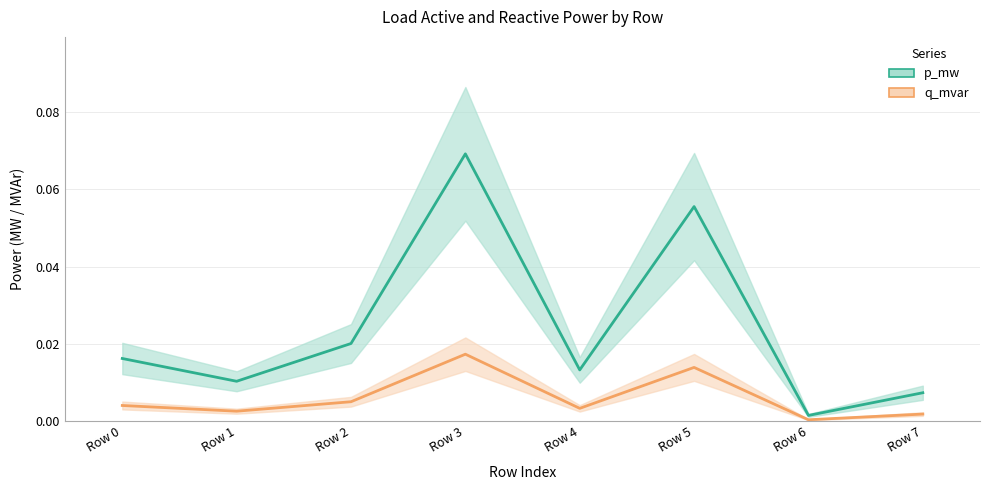

The q_mvar series shows 0.0 at Row 7. True or false?

True